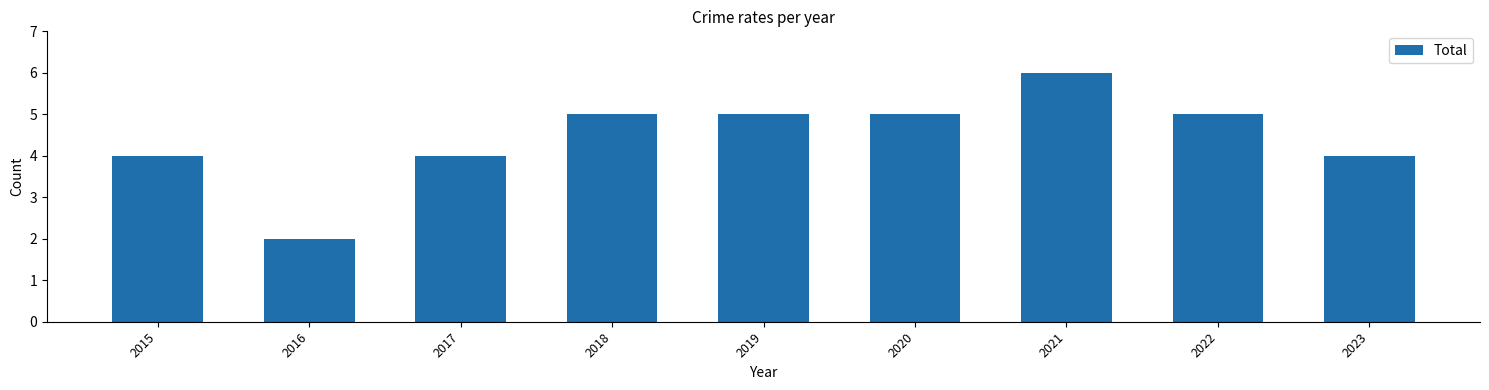

Are the bars grouped side by side (vs. stacked)?

No